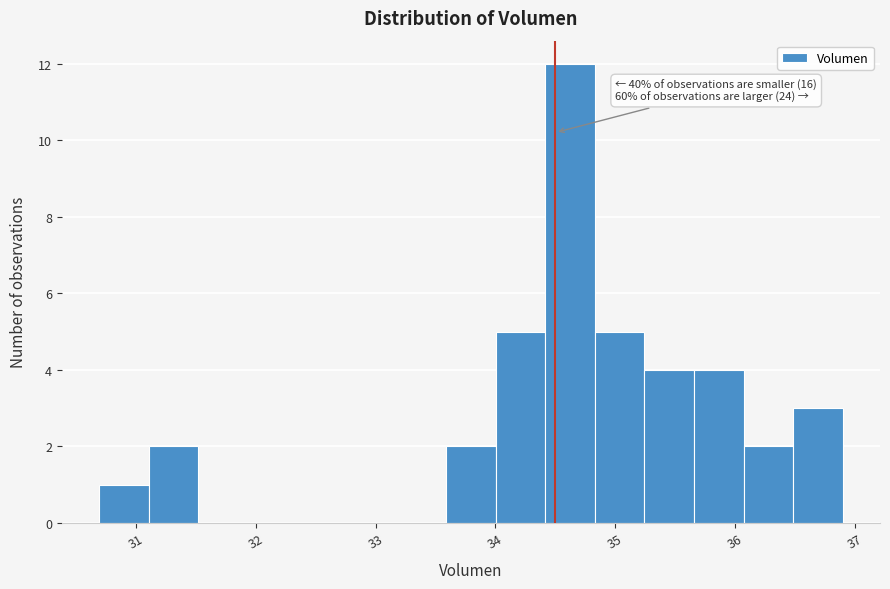

Which range on the x-axis has the tallest bar?

34.4 to 34.8